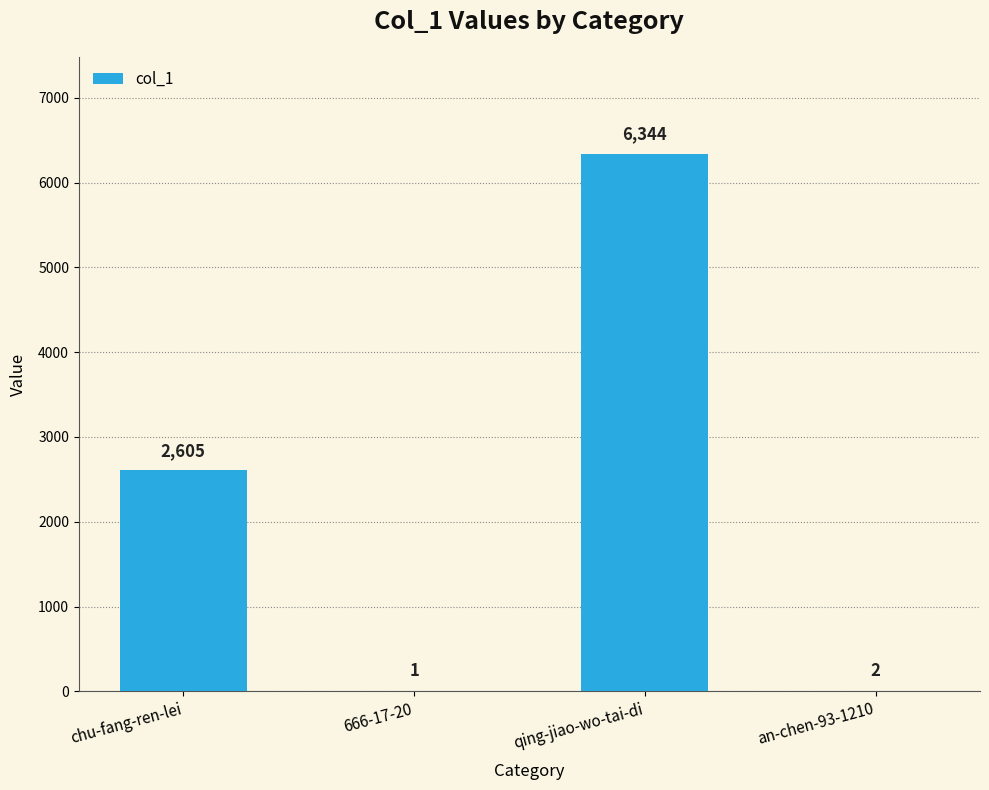

Where is the data nearest to the value 3172?

chu-fang-ren-lei